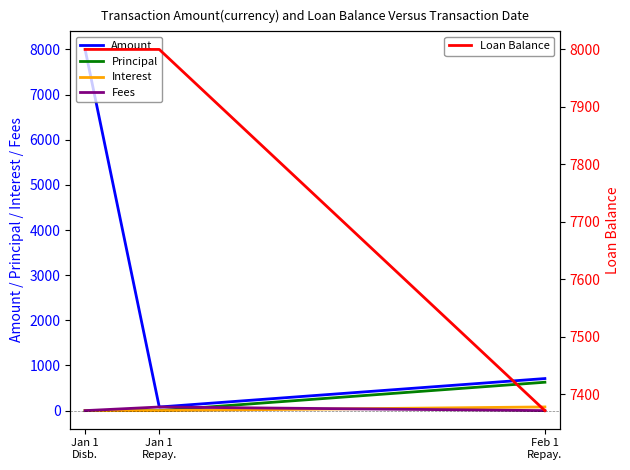

At how many categories does at least one series exceed 457?

3